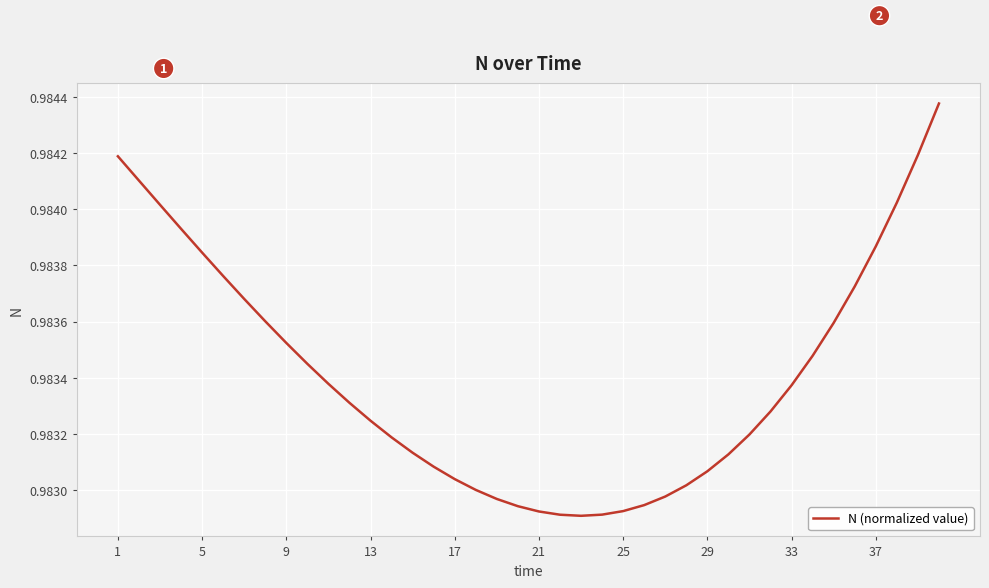

The chart shows a value of 0.7 at 37. True or false?

False